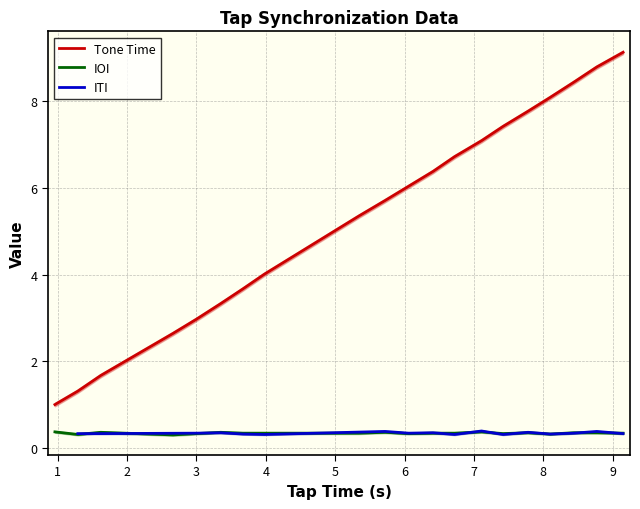

Where does the Tone Time series first go above 6?

6.06